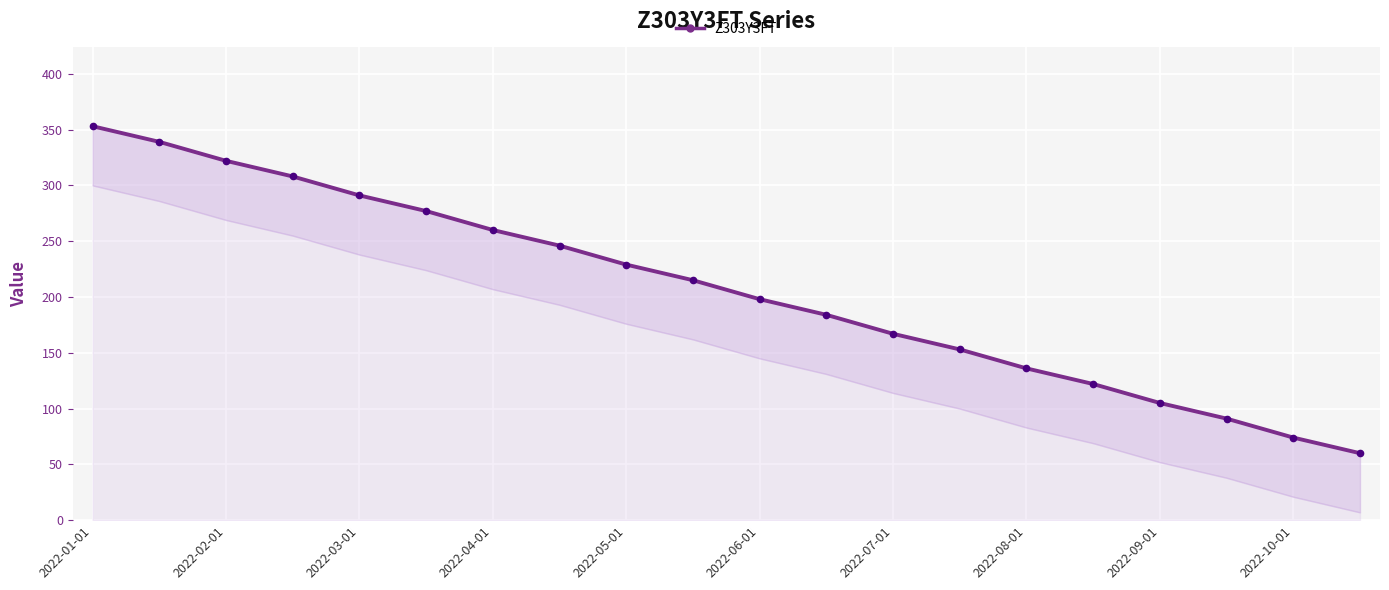

What is the ratio of the value at 16 to the value at 15?

0.9